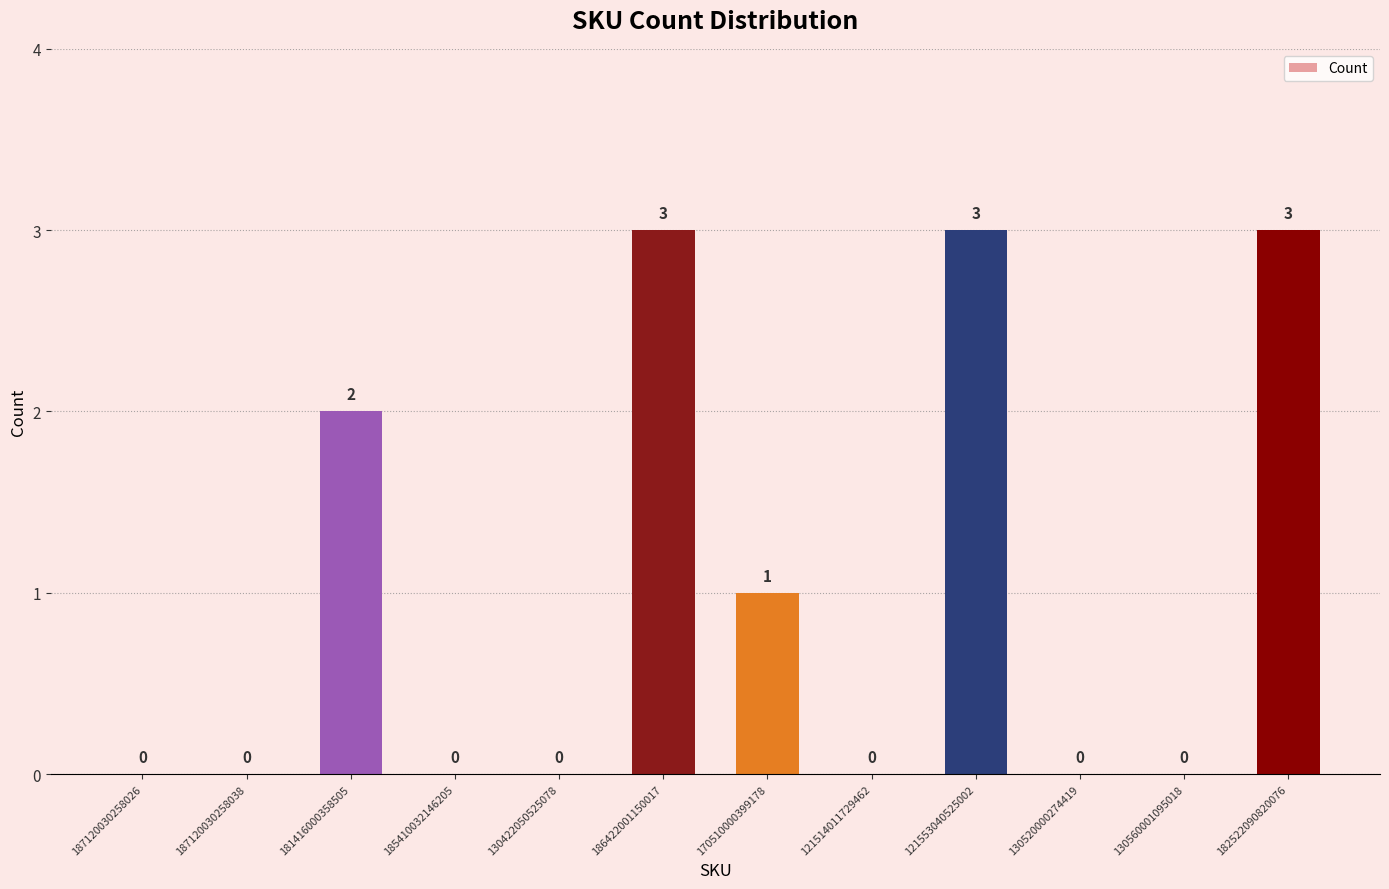

The value at 170510000399178 is 1. True or false?

True